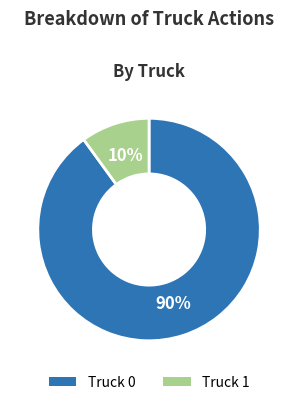

Which slice represents more than half of the pie?

Truck 0